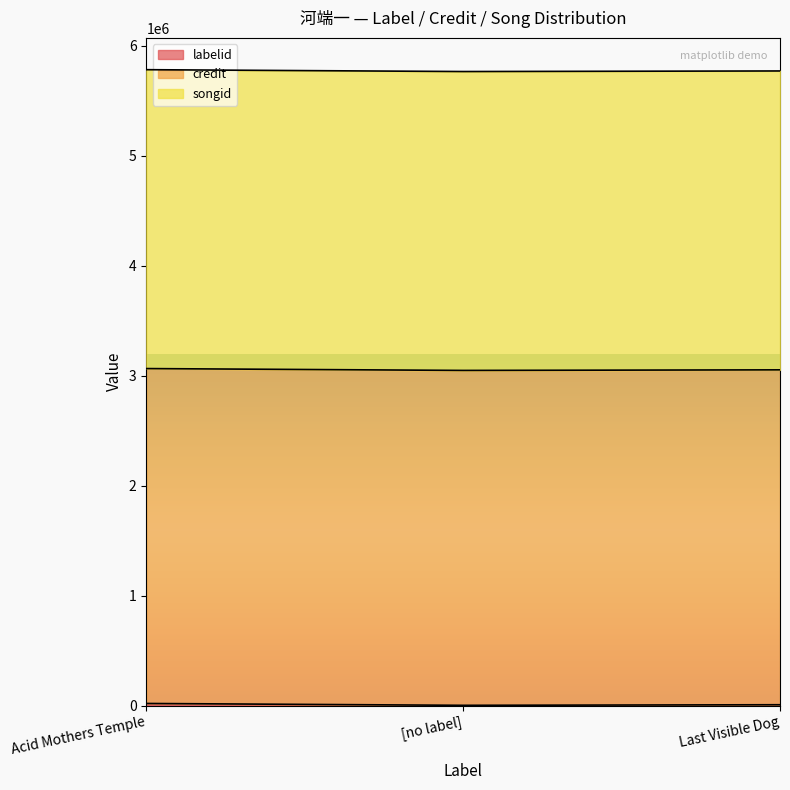

How many data points in labelid are above 8527?

1